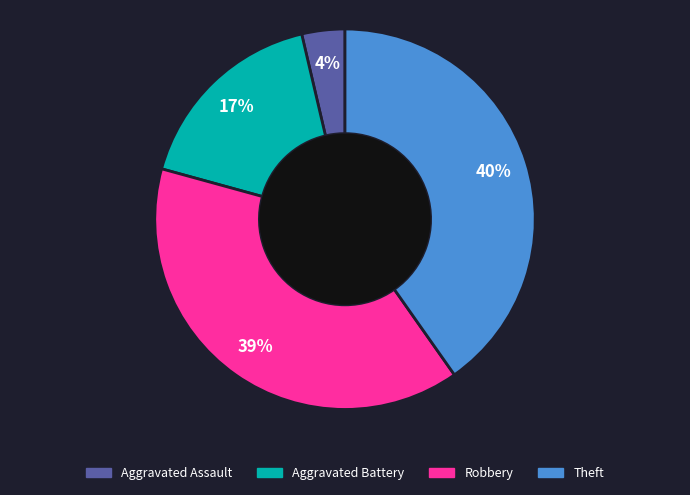

Rank the categories by value from lowest to highest.

Aggravated Assault, Aggravated Battery, Robbery, Theft